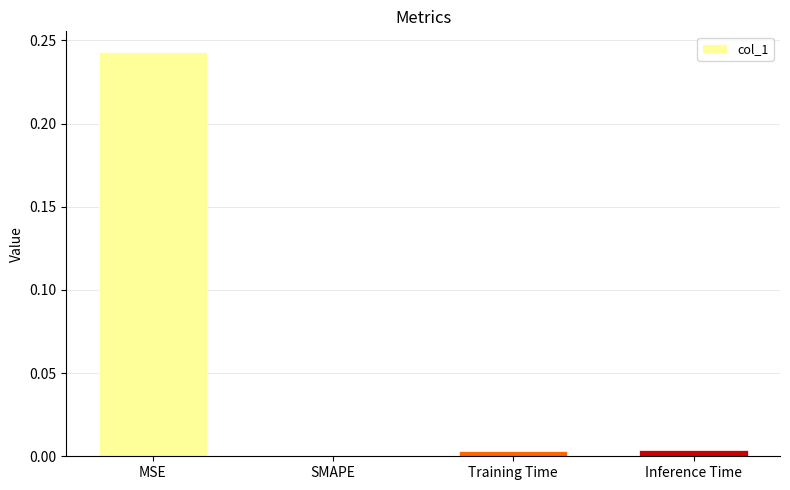

The chart shows a value of 0.0 at SMAPE. True or false?

True